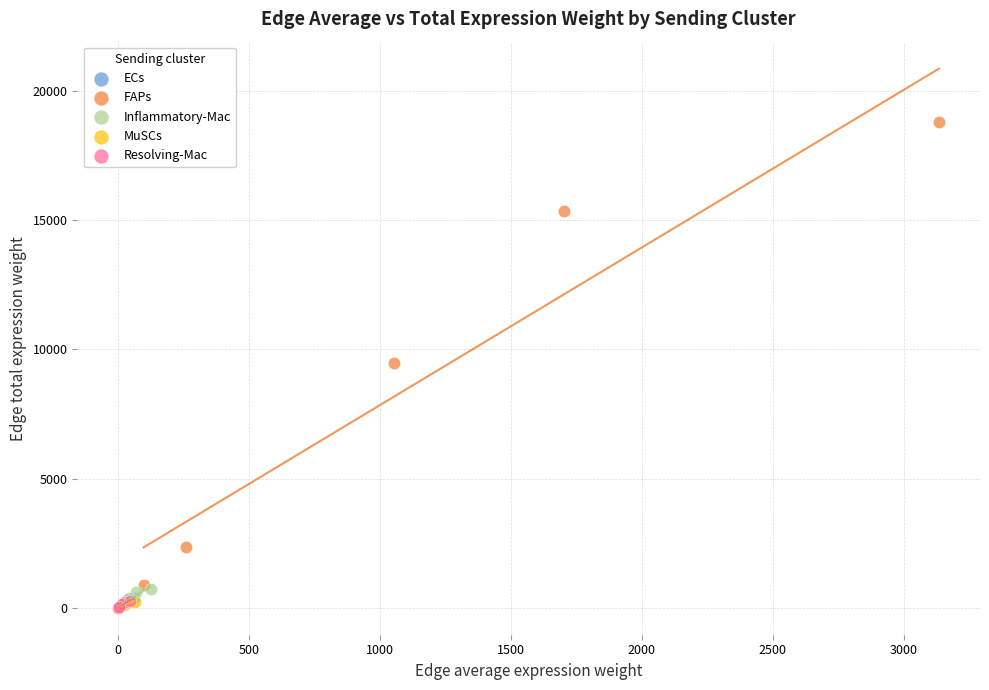

What are all the series names shown in the legend?

ECs, FAPs, Inflammatory-Mac, MuSCs, Resolving-Mac